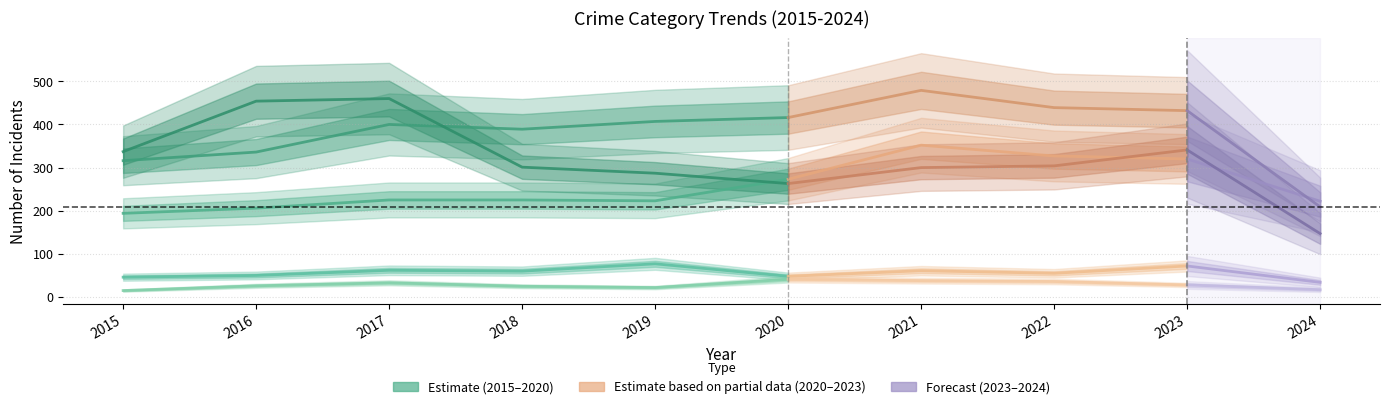

Which label corresponds to the smallest value in the chart?

2015